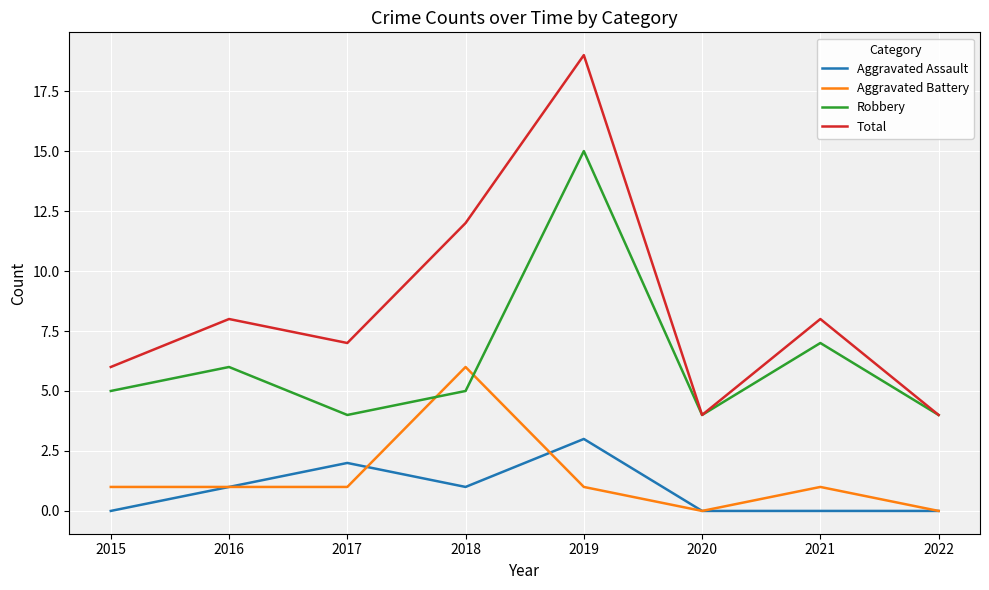

True or false: Robbery has more than 1 points higher than both neighbors.

True